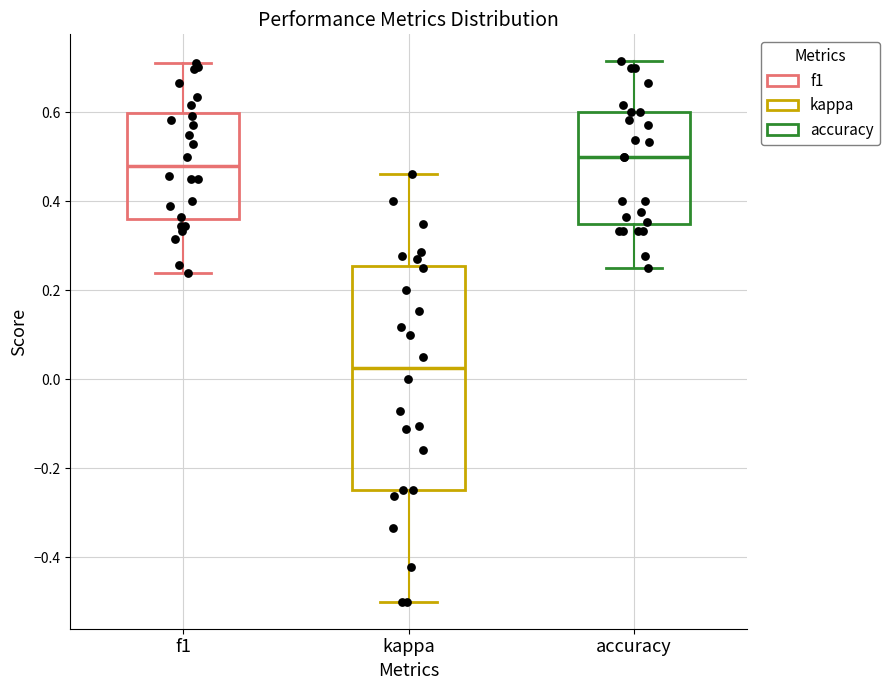

Where does the upper whisker of the box for accuracy end on the y-axis? The values are not printed on the chart, so give them approximately, as read against the axis.

0.72